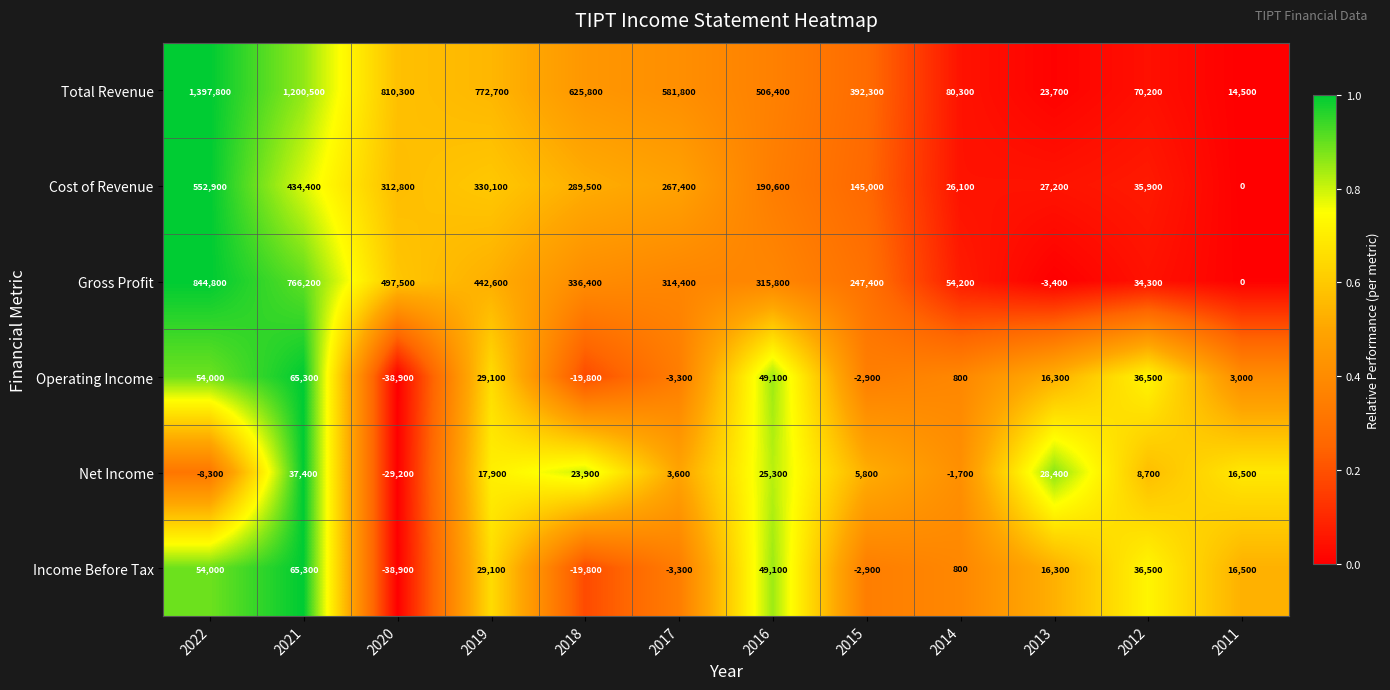

At which category does the chart reach its peak across all series?

2022